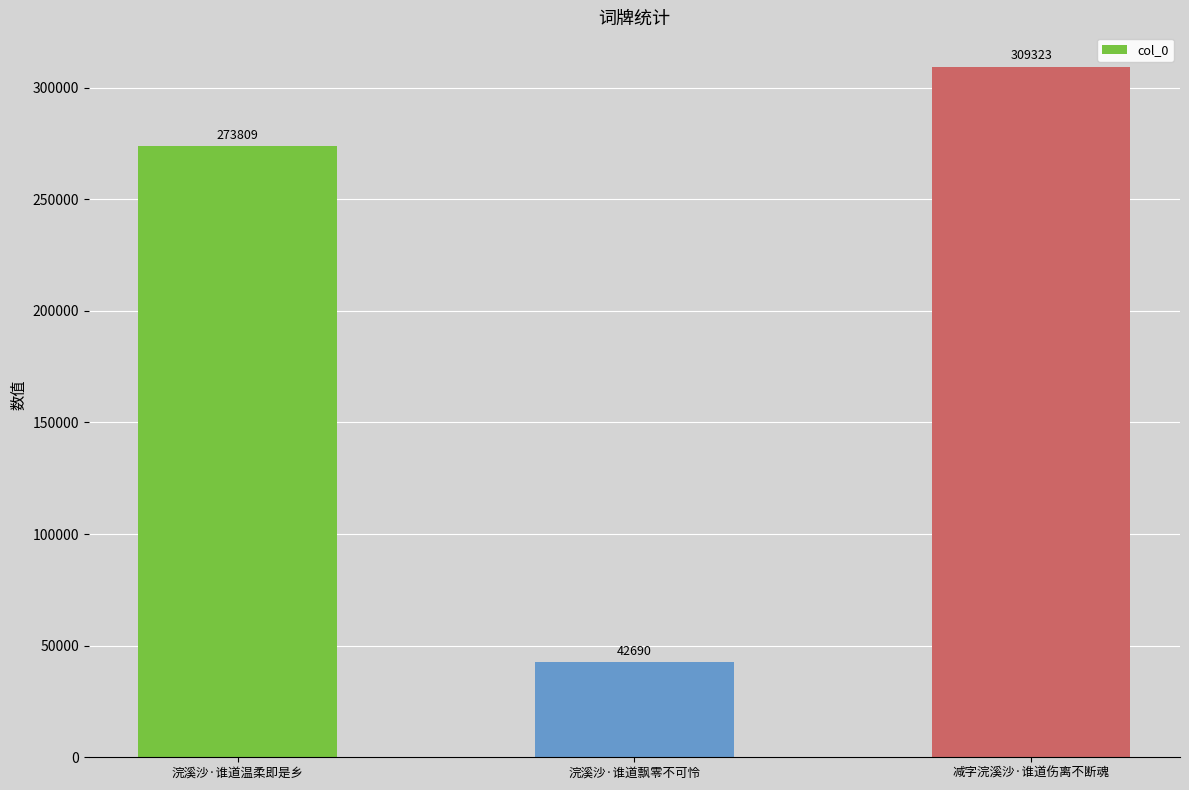

What is the difference between the maximum and second lowest values?

35514